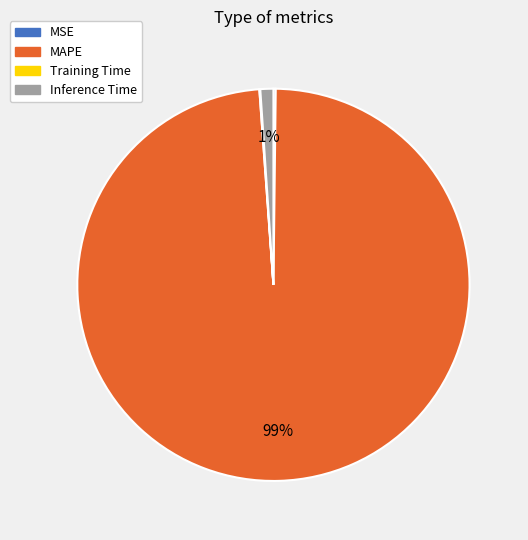

To the nearest percent, what is the difference between the largest and smallest slice percentages?

99%